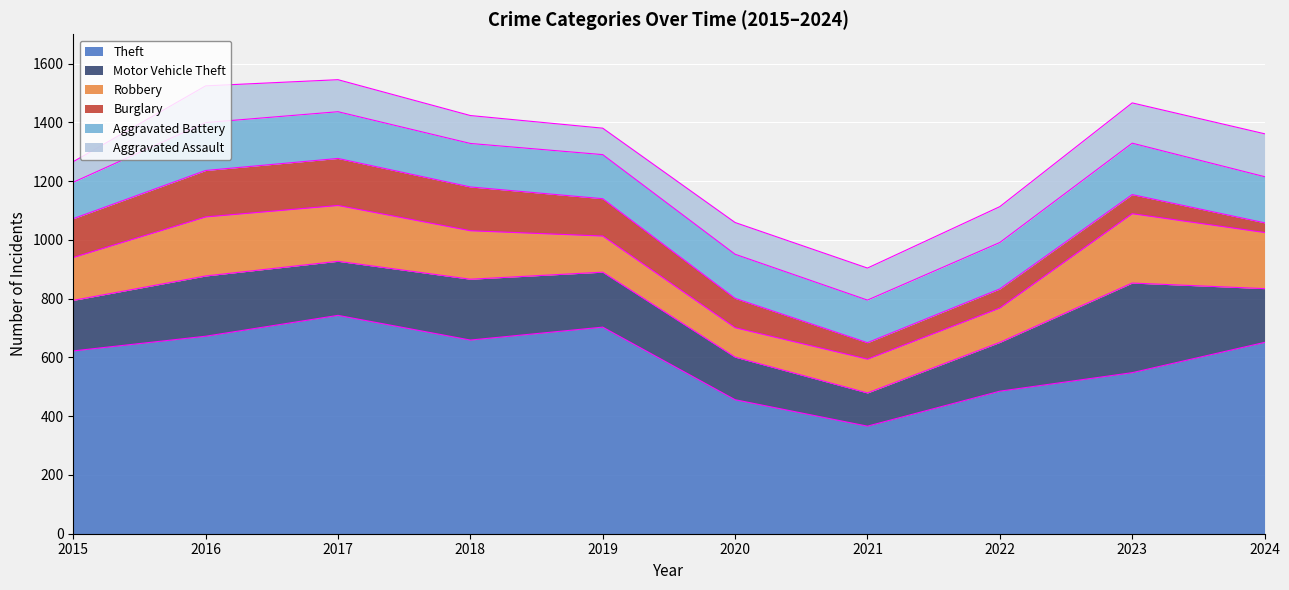

Rank the series at 2018 from highest to lowest value.

Theft, Motor Vehicle Theft, Robbery, Burglary, Aggravated Battery, Aggravated Assault